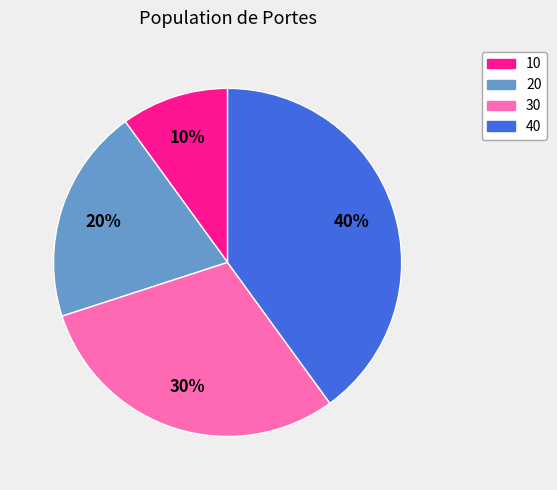

The 20 slice represents 9% of the pie. True or false?

False